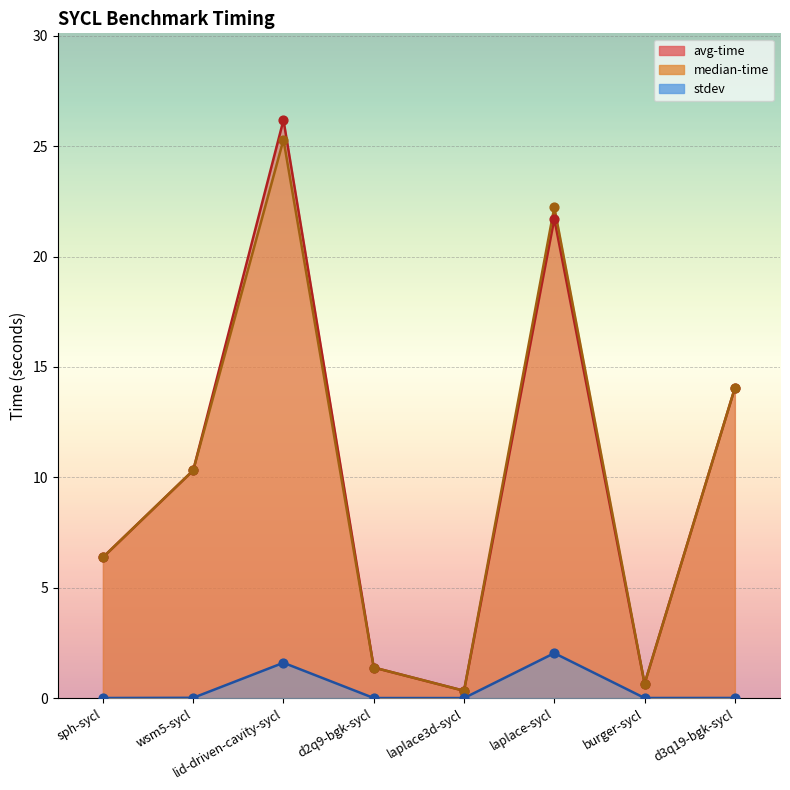

Which series has the largest Y range (max minus min)?

avg-time